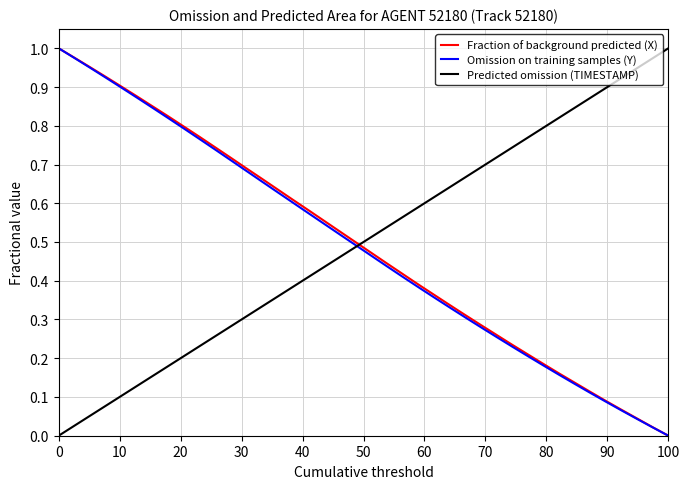

What is the average value of the Fraction of background predicted (X) series?

0.5